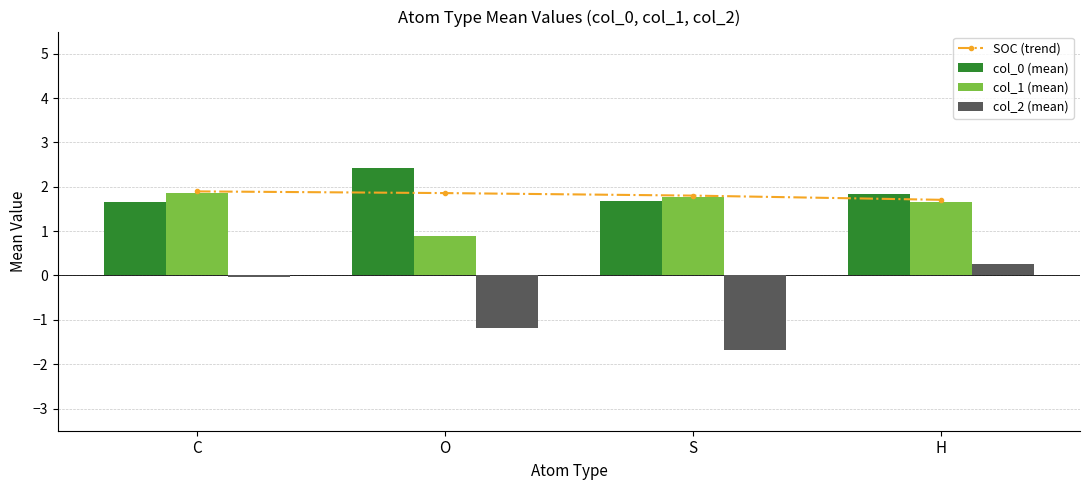

What position from the left is C?

1